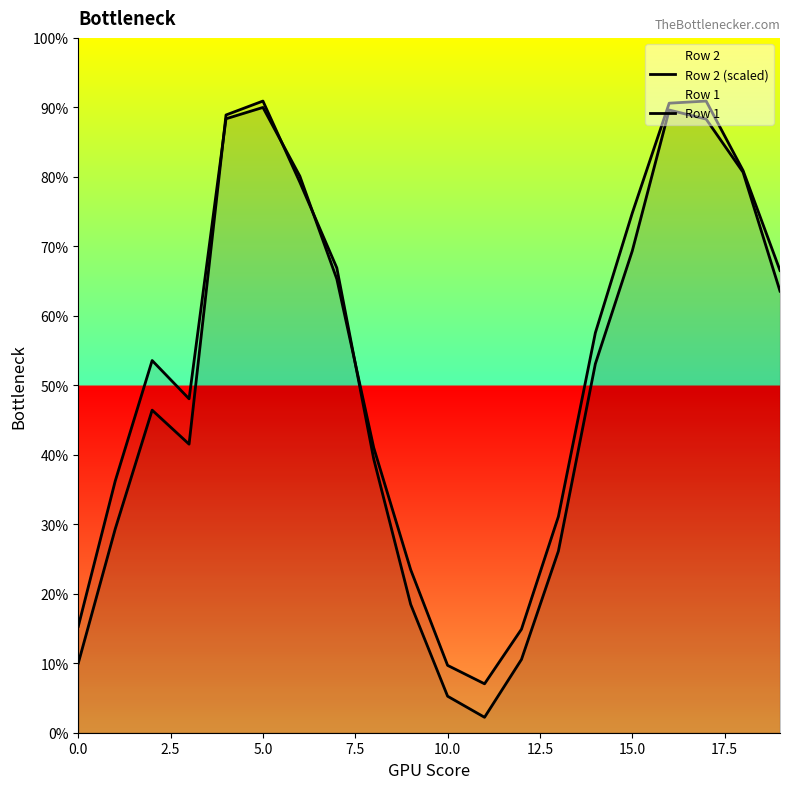

What is the average value of the Row 2 (scaled) series?

49.0